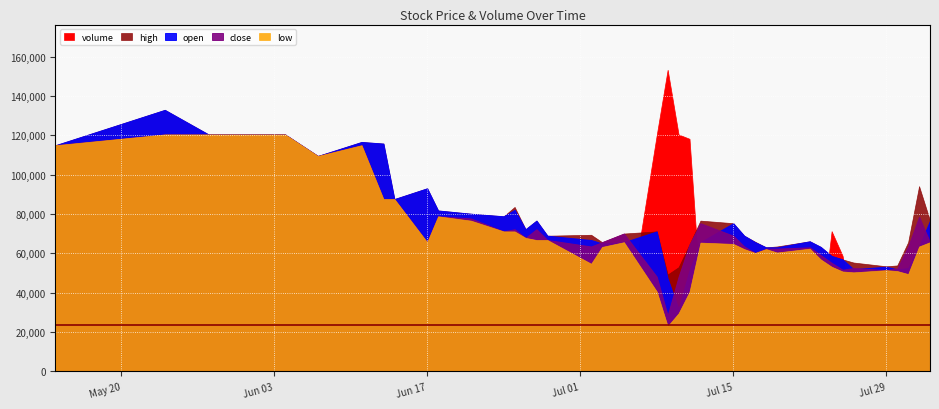

Which series has the largest total across all categories?

volume